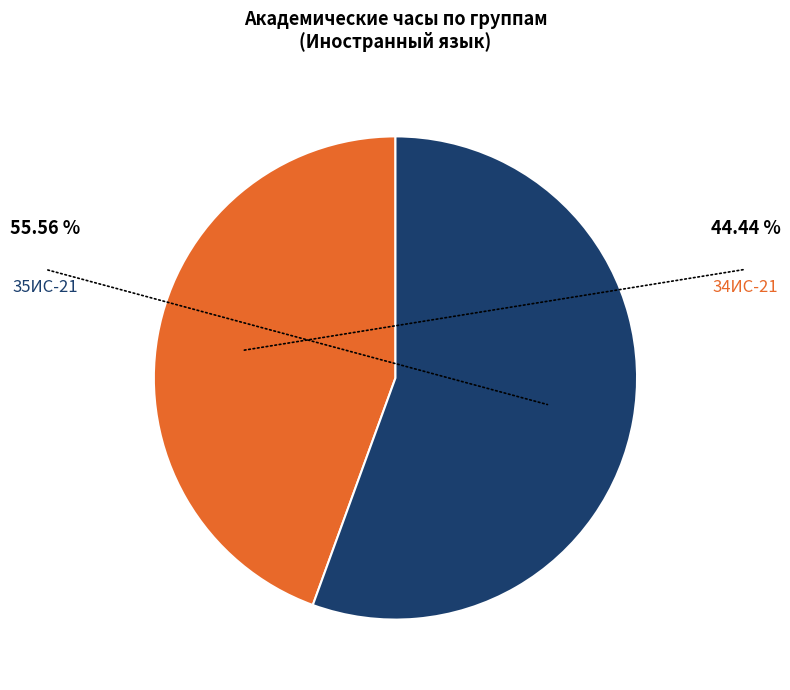

To the nearest percent, what is the combined percentage of 35ИС-21 and 34ИС-21?

100%